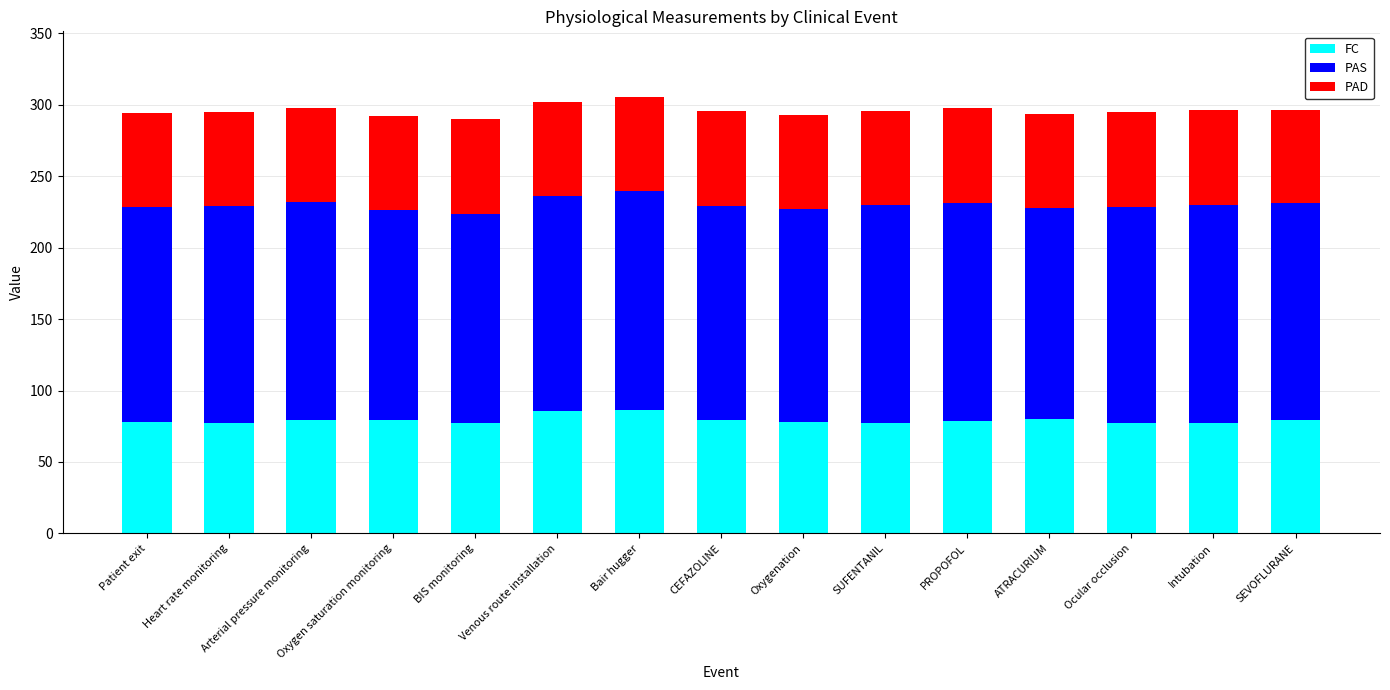

What is the lowest value of the FC series?

77.0